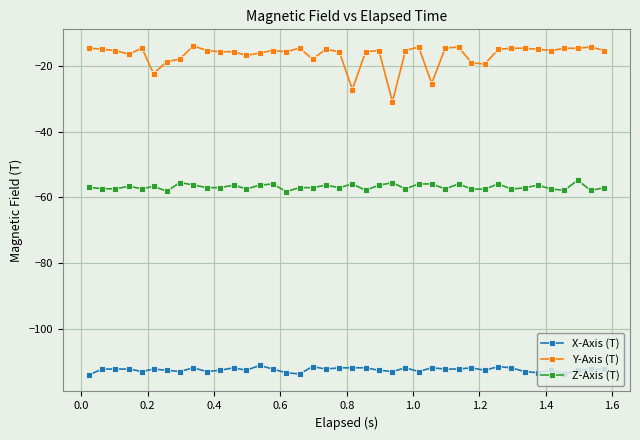

How many series are shown in this chart?

3